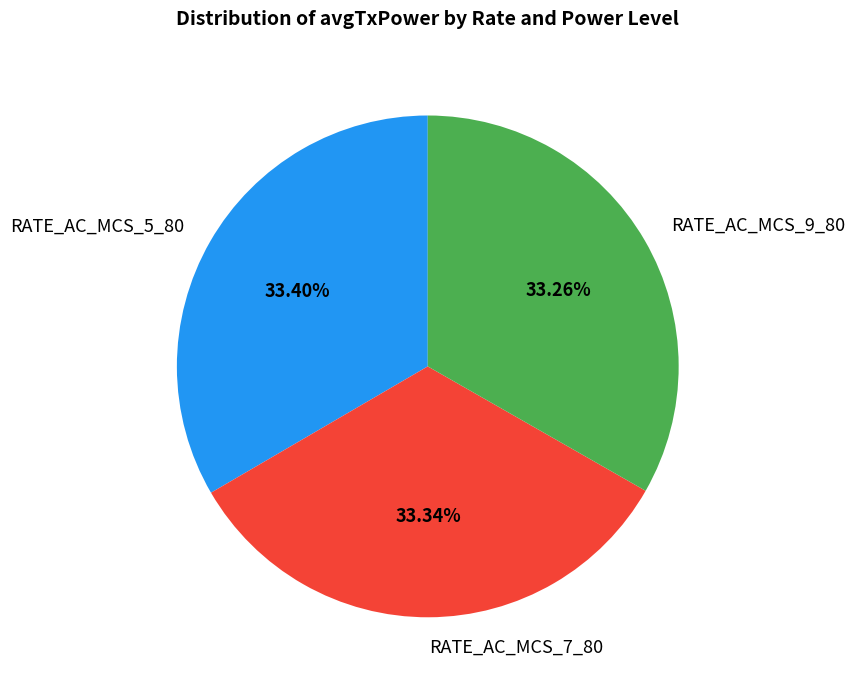

Do RATE_AC_MCS_9_80 and RATE_AC_MCS_5_80 together represent more than half of the pie?

Yes